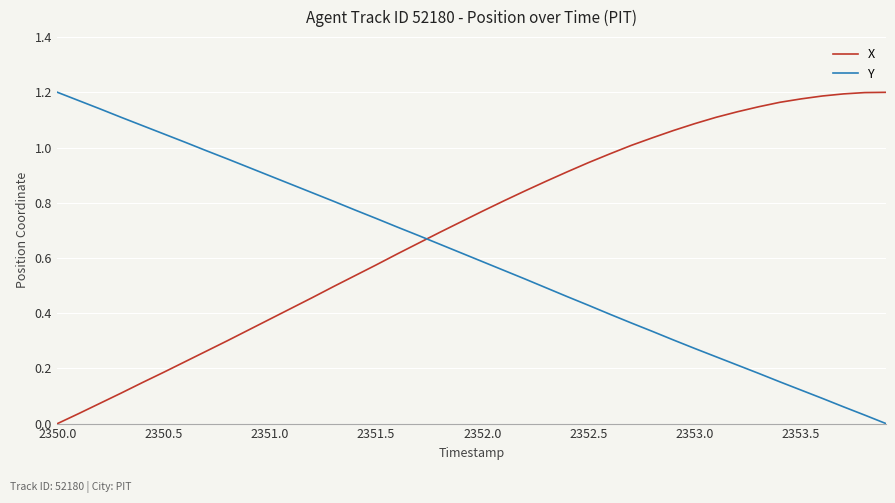

Which series has the largest total across all categories?

X